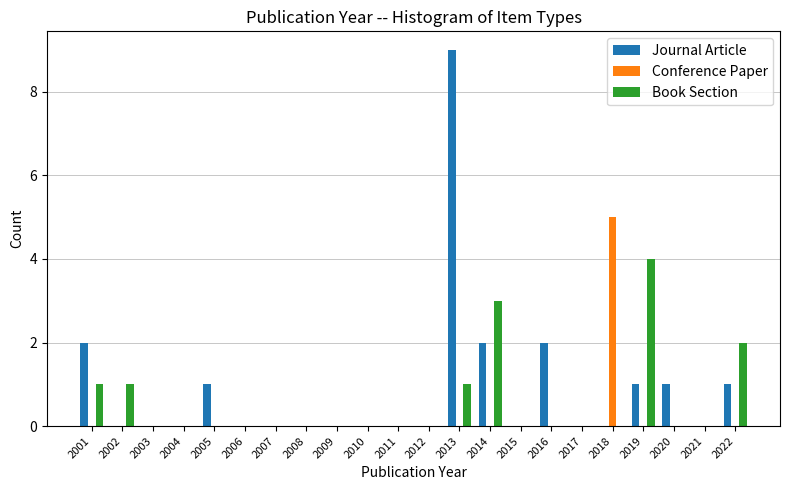

The Conference Paper series shows -3 at 2013. True or false?

False